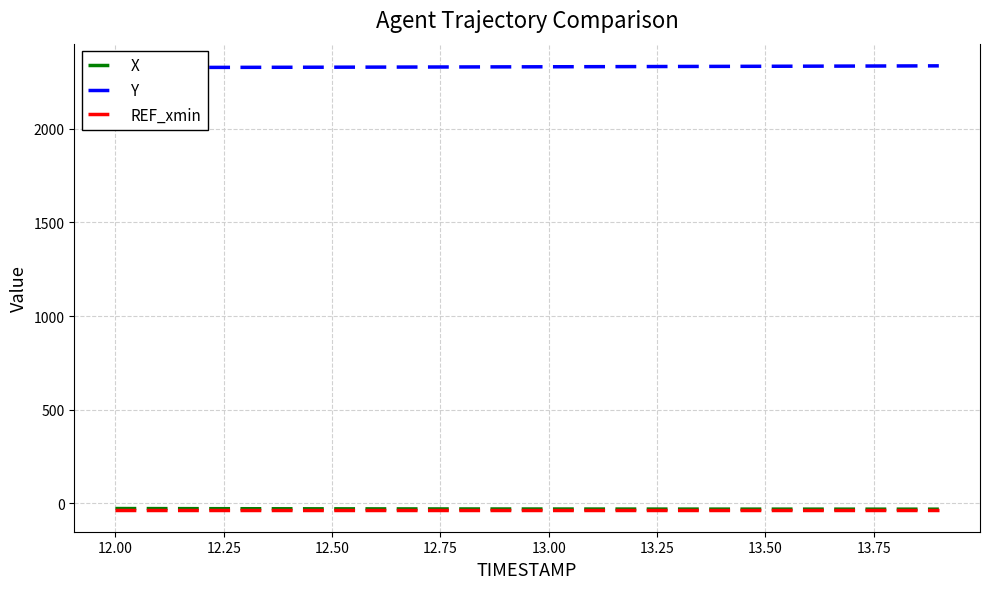

Read the REF_xmin value at 12.75.

-33.1